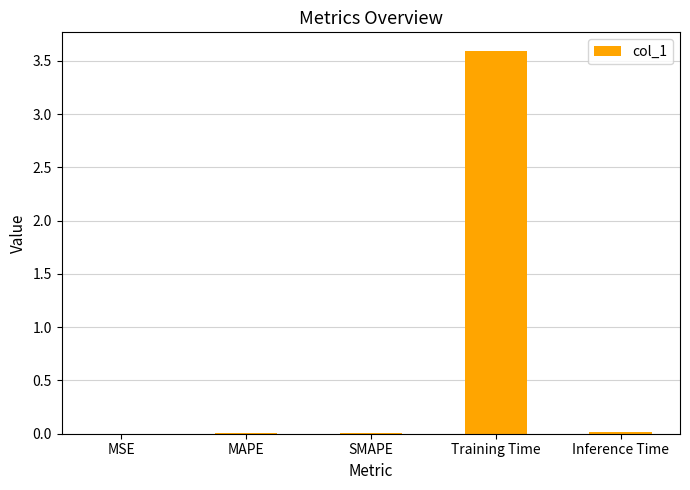

What is the greatest value displayed?

3.6